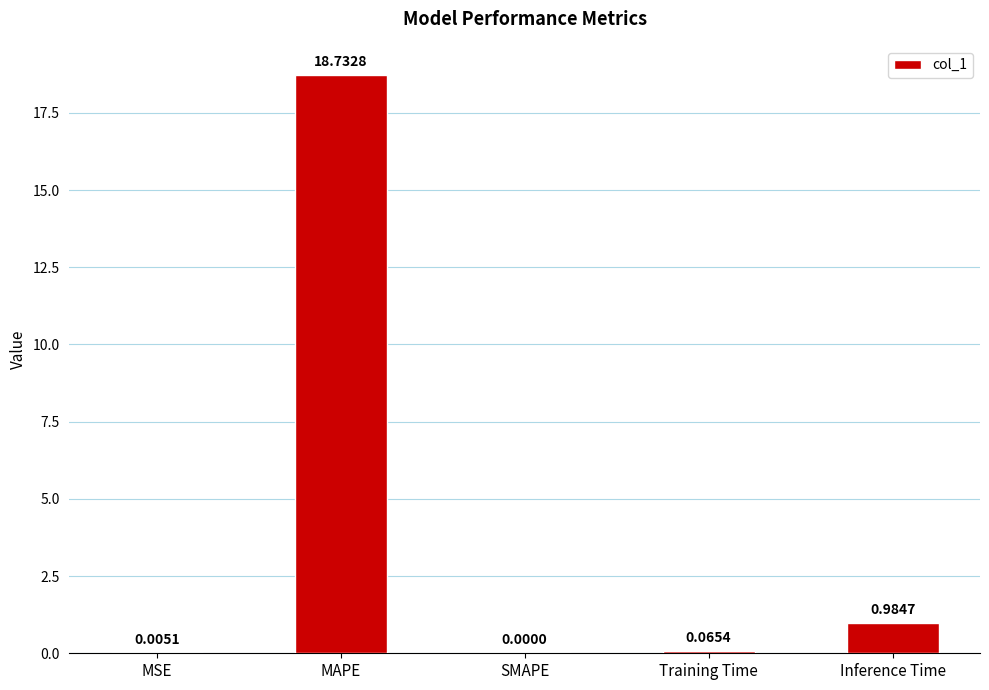

True or false: the data shows 0.0 at SMAPE.

True